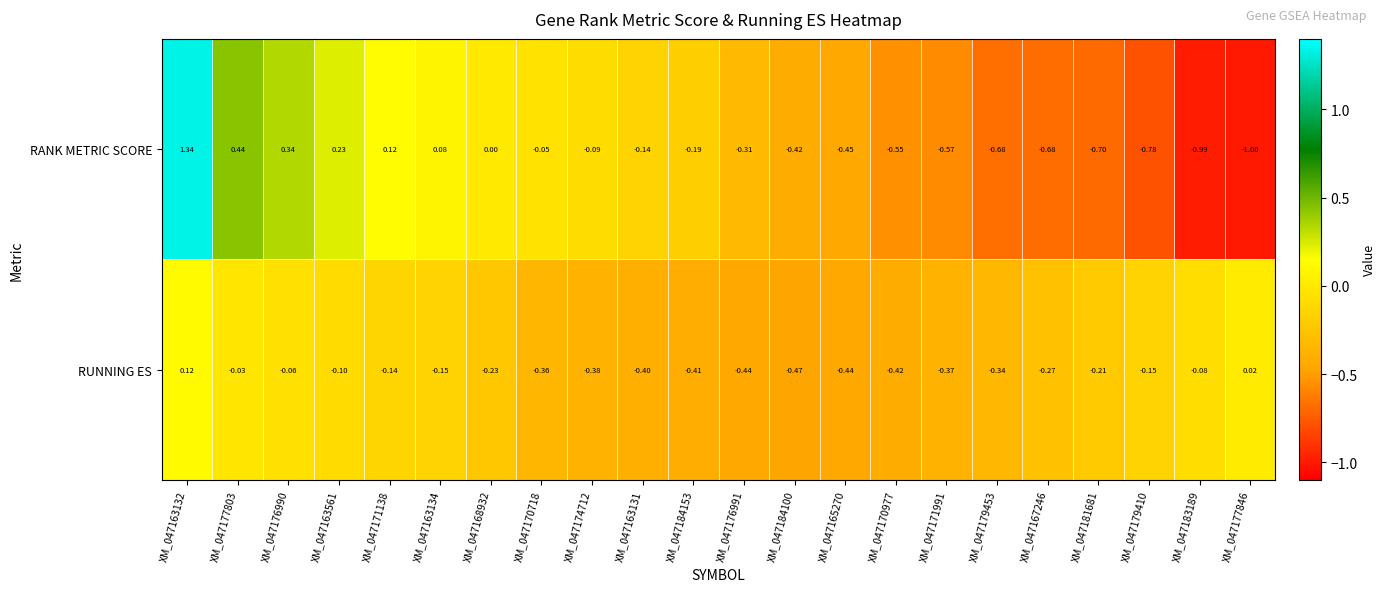

Between XM_047179410 and XM_047177846, which series saw the biggest shift?

RANK METRIC SCORE